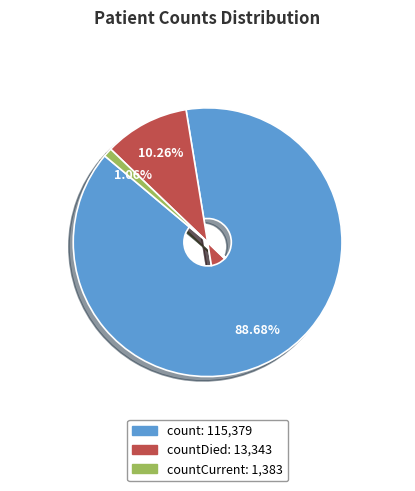

Does any single category account for the majority?

Yes